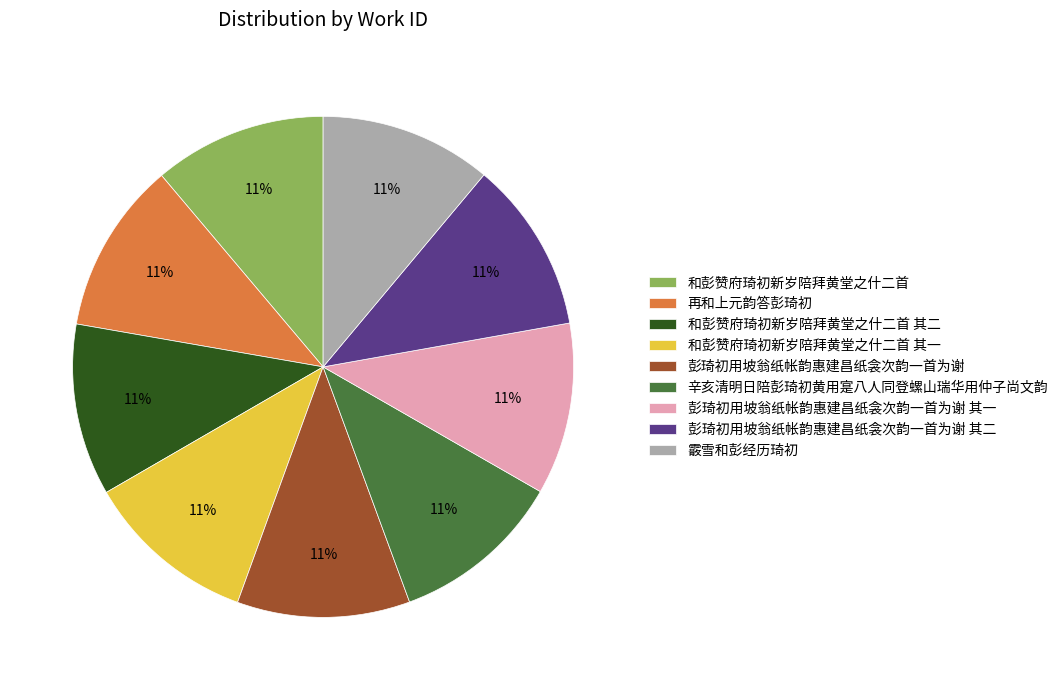

To the nearest percent, what percentage of the pie is 彭琦初用坡翁纸帐韵惠建昌纸衾次韵一首为谢 其一?

11%